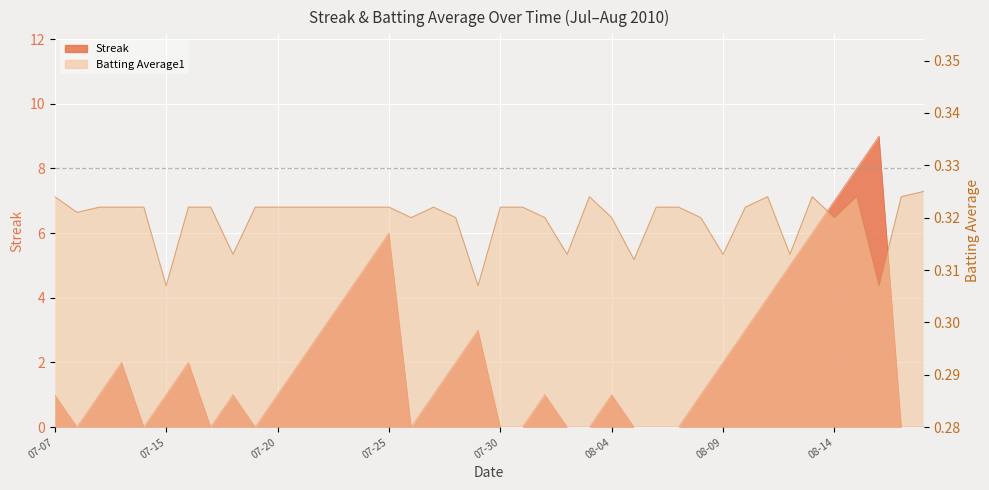

Which series ends up on top after the final intersection of Streak and Batting Average1?

Batting Average1